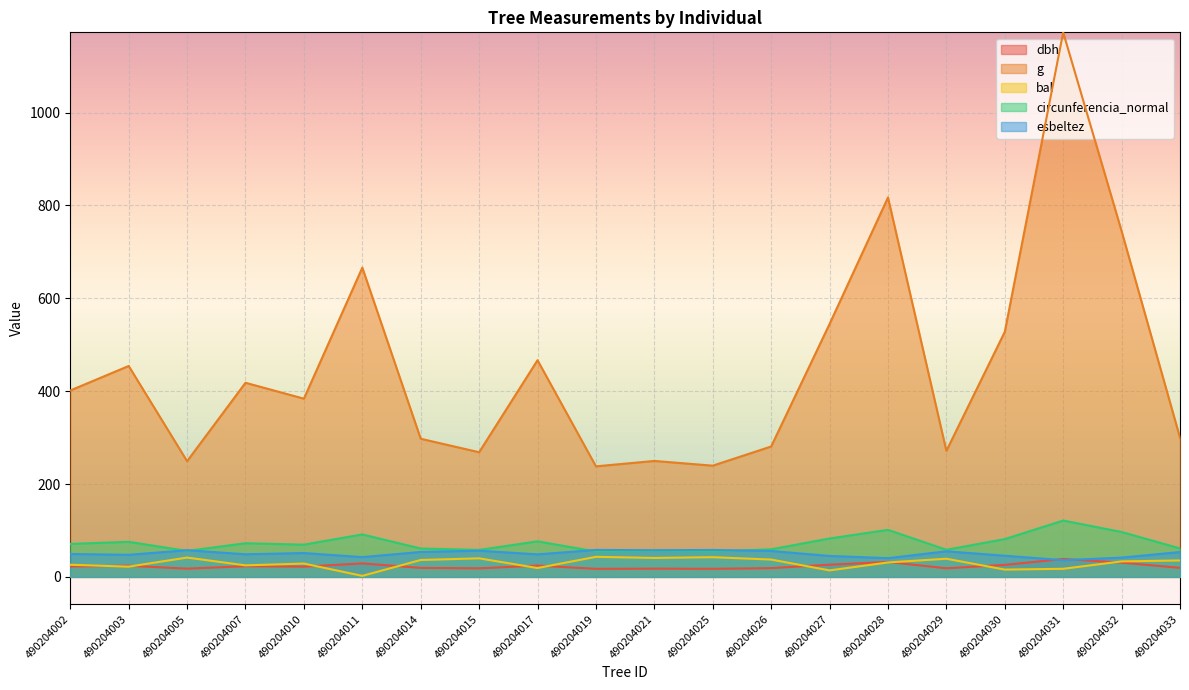

What is the minimum value for bal?

2.3